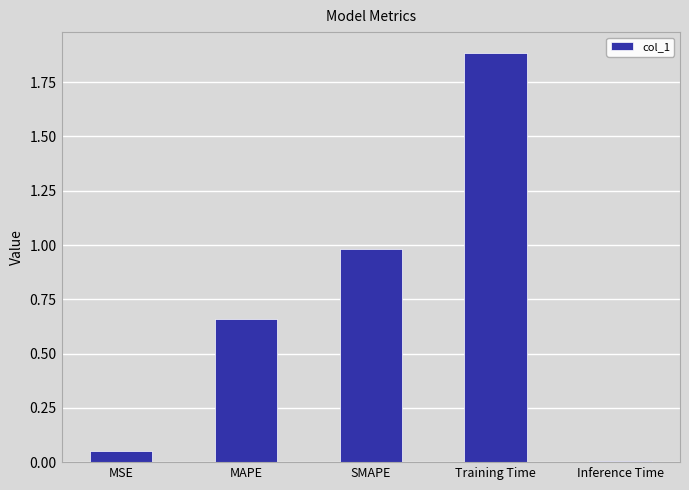

Which has a higher value, MSE or Training Time?

Training Time